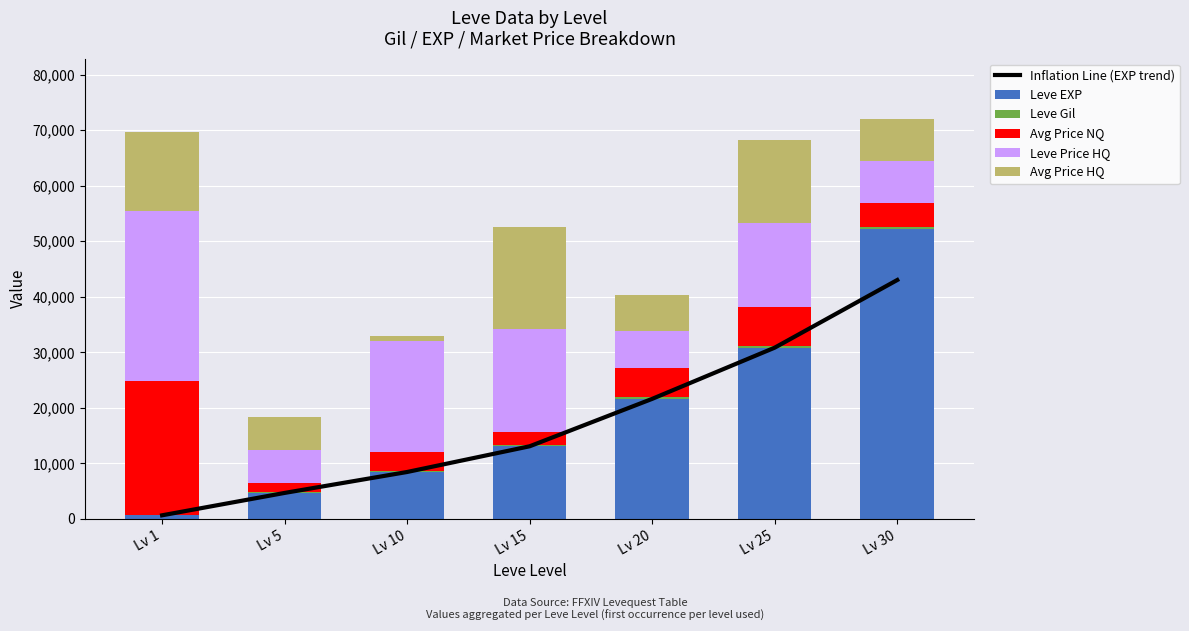

What is the minimum value for Avg Price NQ?

1622